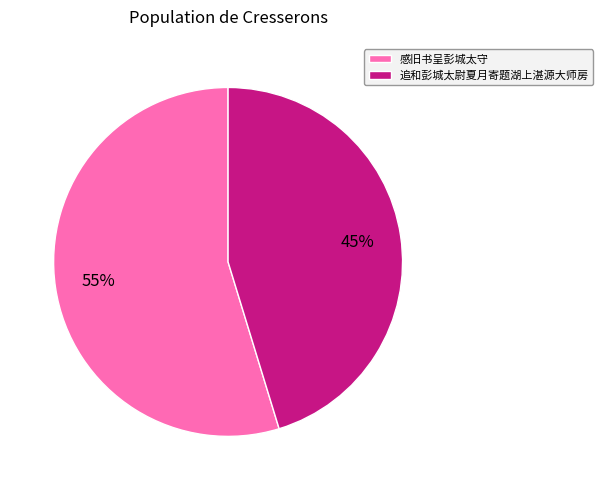

Is it true that 追和彭城太尉夏月寄题湖上湛源大师房 is 45% of the pie?

True